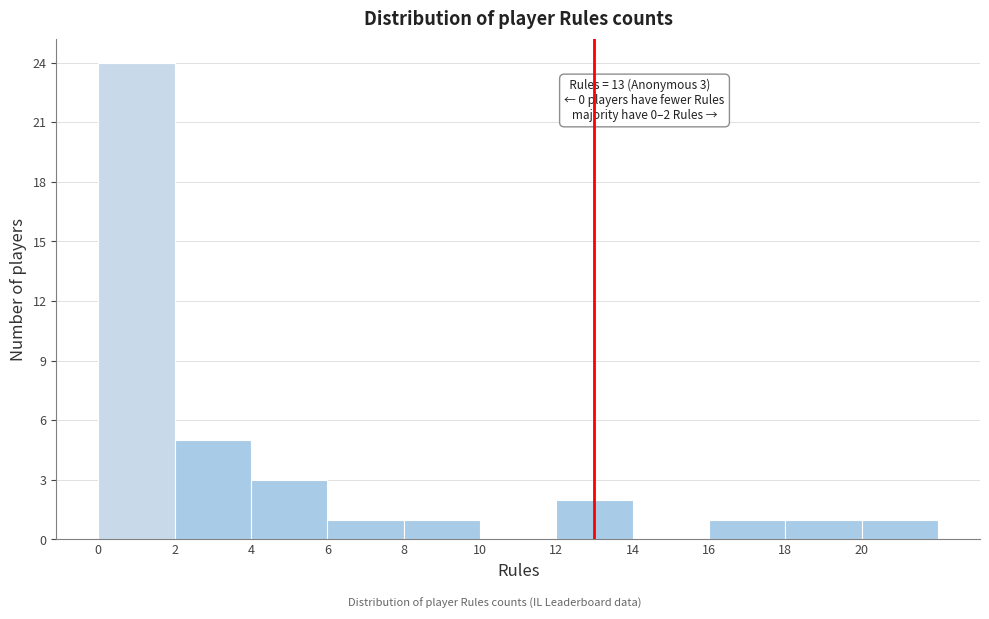

Over which range of the x-axis is the bar tallest?

0 to 2